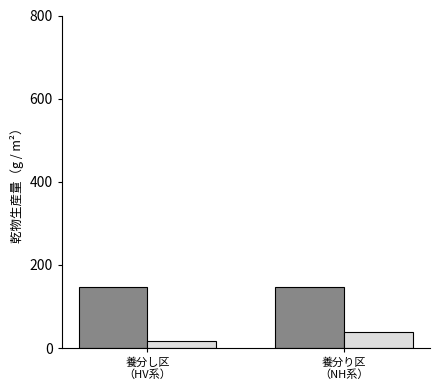

What is the smallest value displayed?

17.8